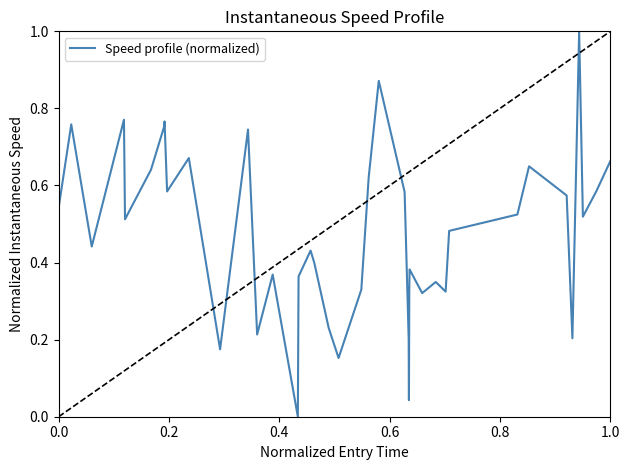

What is the difference between the maximum and minimum values?

1.0